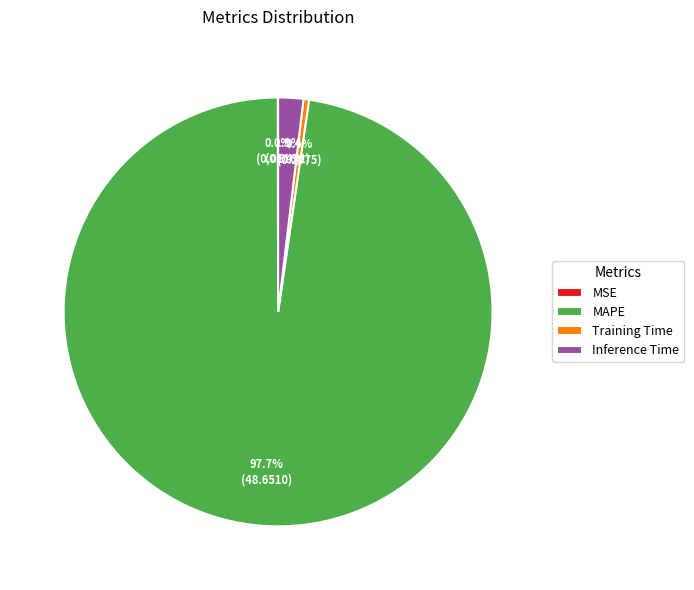

Which category has the biggest portion of the pie?

MAPE